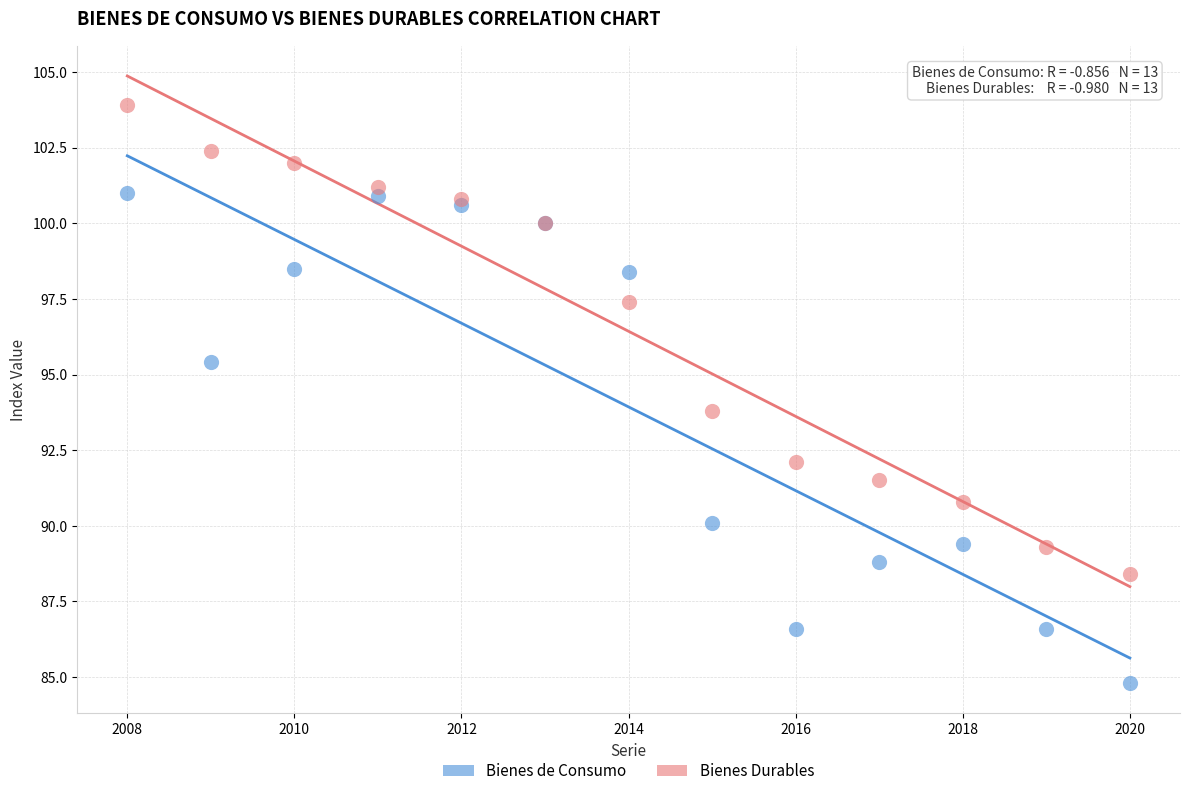

Which series contains the lowest Y value?

Bienes de Consumo